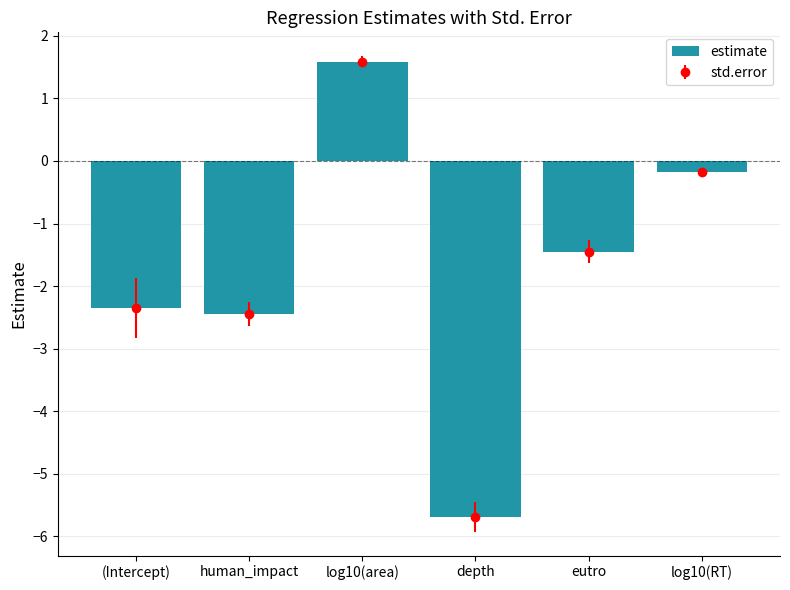

Is it true that the value at (Intercept) is -0.7?

False